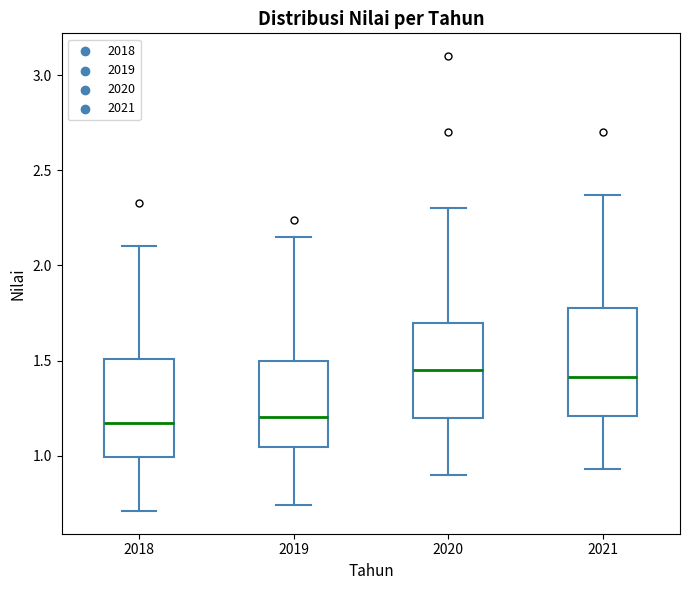

Reading left to right, read every box against the y-axis: the position of its median line, the range the box covers, and the ends of its whiskers. The values are not printed on the chart, so give them approximately, as read against the axis.

2018: median 1.15, box 1.00 to 1.50, whiskers 0.70 to 2.10
2019: median 1.20, box 1.05 to 1.50, whiskers 0.75 to 2.15
2020: median 1.45, box 1.20 to 1.70, whiskers 0.90 to 2.30
2021: median 1.40, box 1.20 to 1.80, whiskers 0.95 to 2.35